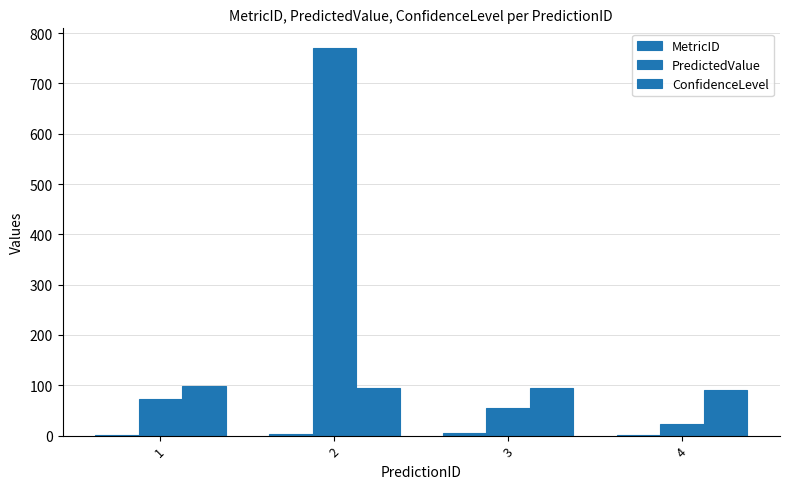

Count the number of categories in the chart.

4